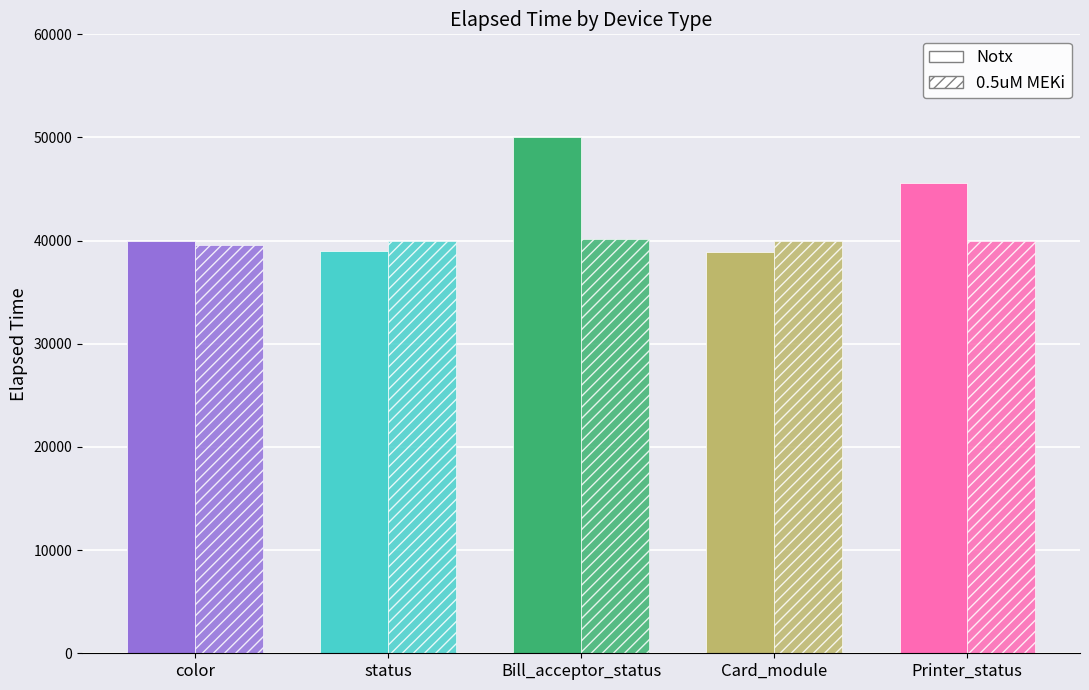

What are all the series names shown in the legend?

Notx, 0.5uM MEKi